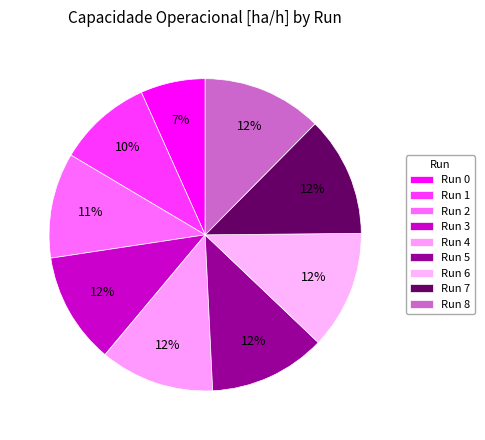

Count the number of slices in the pie.

9